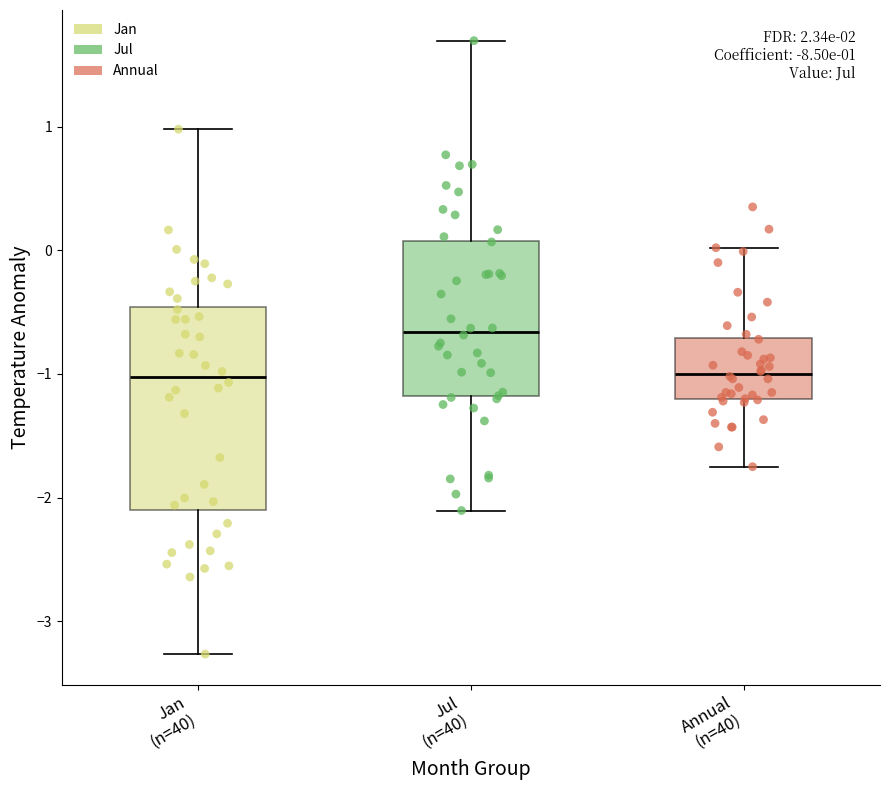

Comparing the boxes themselves (not the whiskers), which one is the tallest?

Jan (n=40)